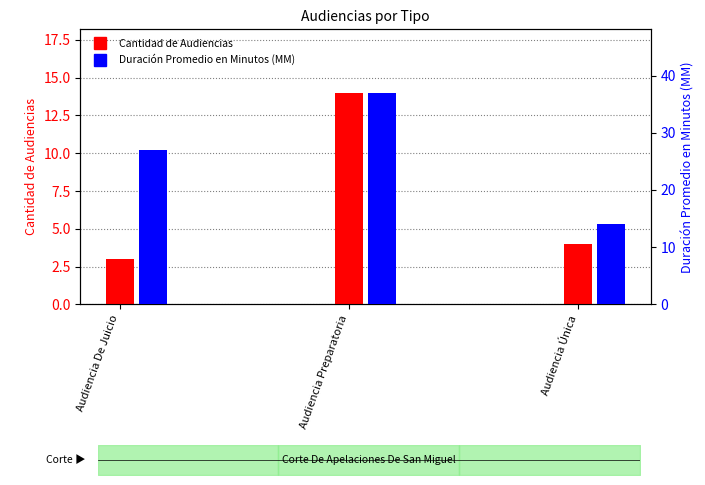

Reading left to right, list all the values displayed in this chart.

Cantidad de Audiencias: 3	14	4
Duración Promedio en Minutos (MM): 27	37	14